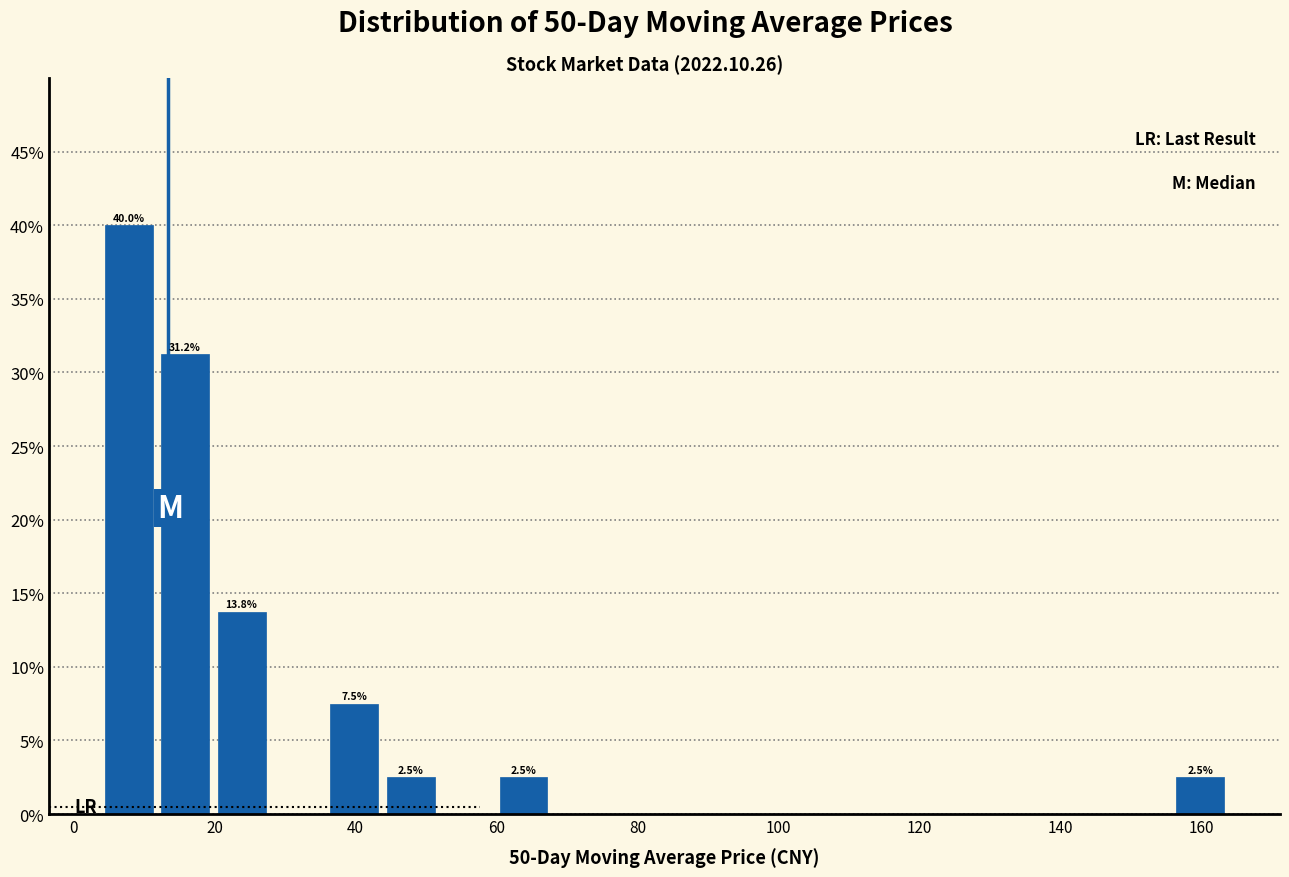

Over which range of the x-axis is the bar tallest?

4 to 12